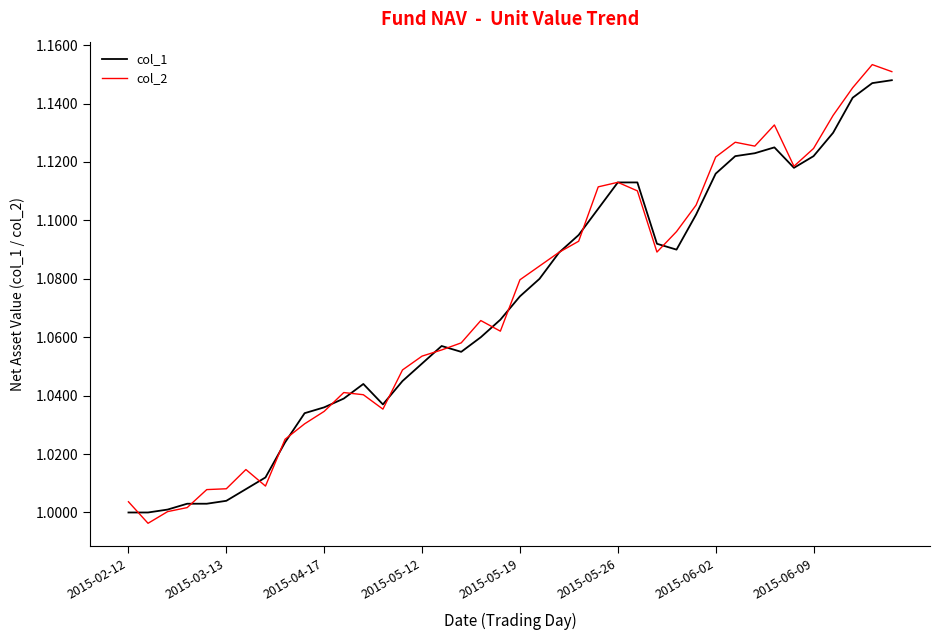

Which series has the largest range (max minus min)?

col_2